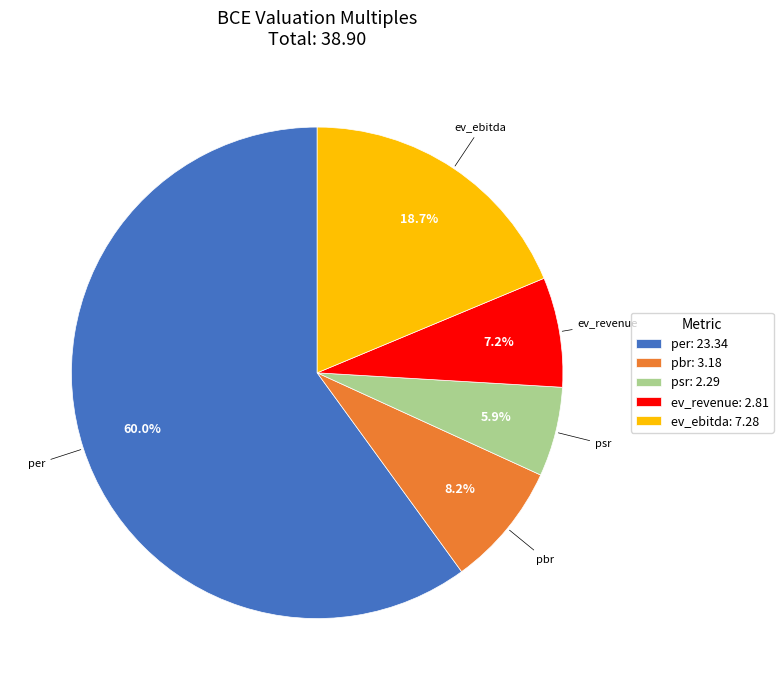

What percentage is the ev_revenue slice, to the nearest percent?

7%